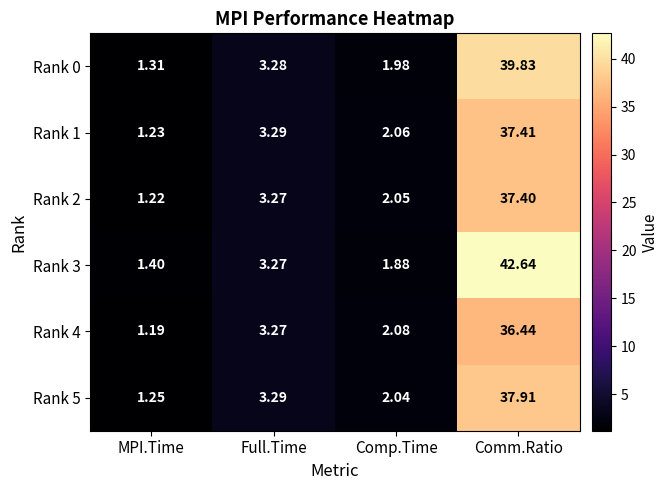

At which label does Rank 4 reach its peak?

Comm.Ratio